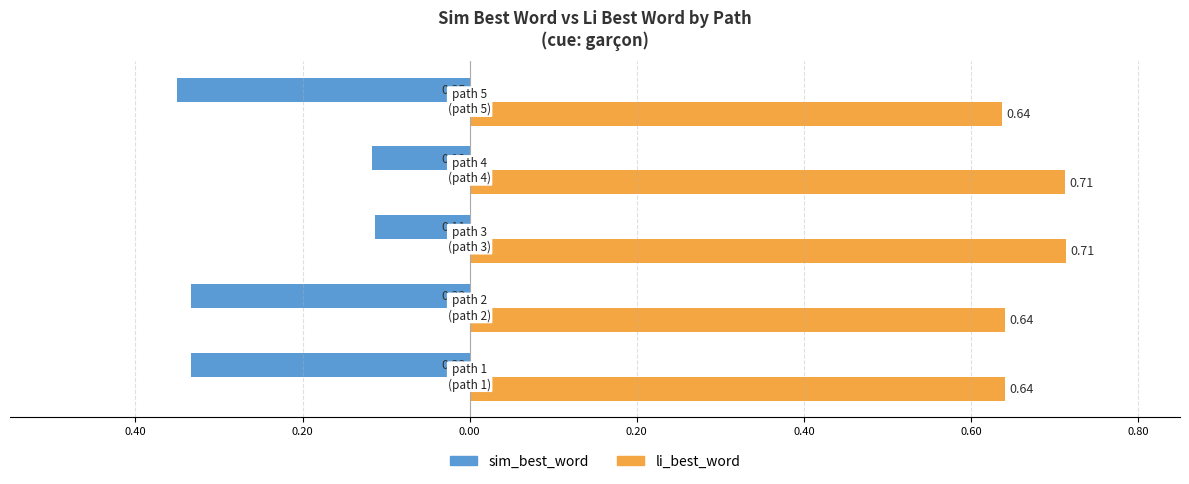

What are all the series names shown in the legend?

sim_best_word, li_best_word